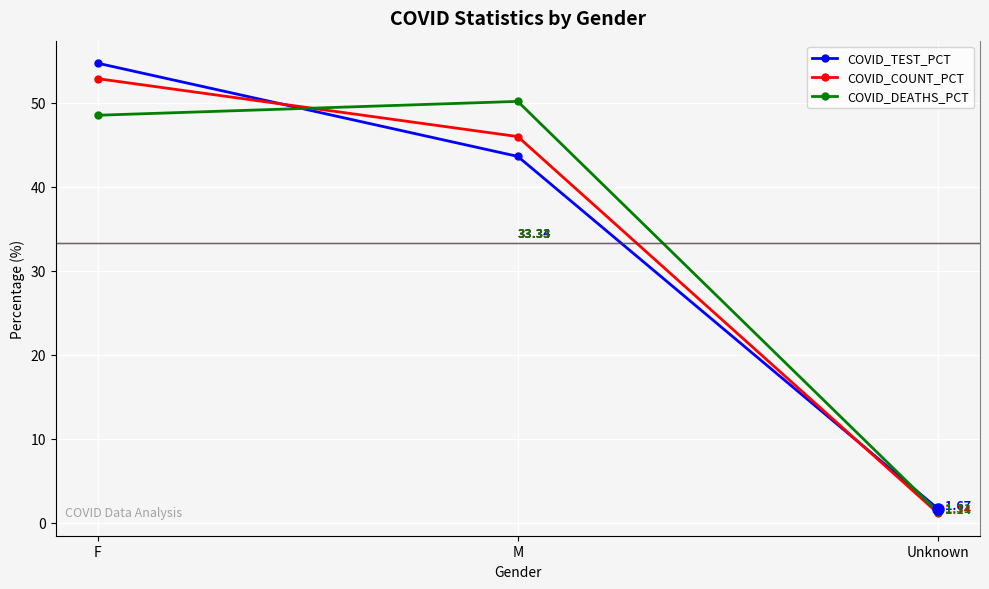

How many data points does each series have?

3